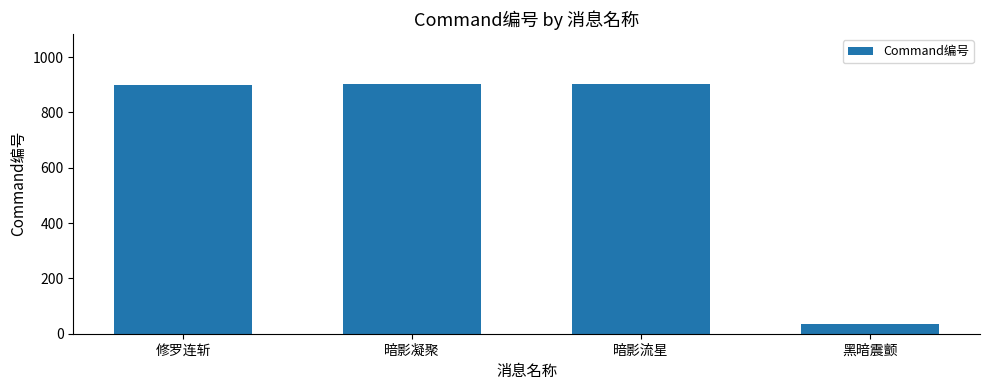

The chart shows a value of 903 at 暗影凝聚. True or false?

True